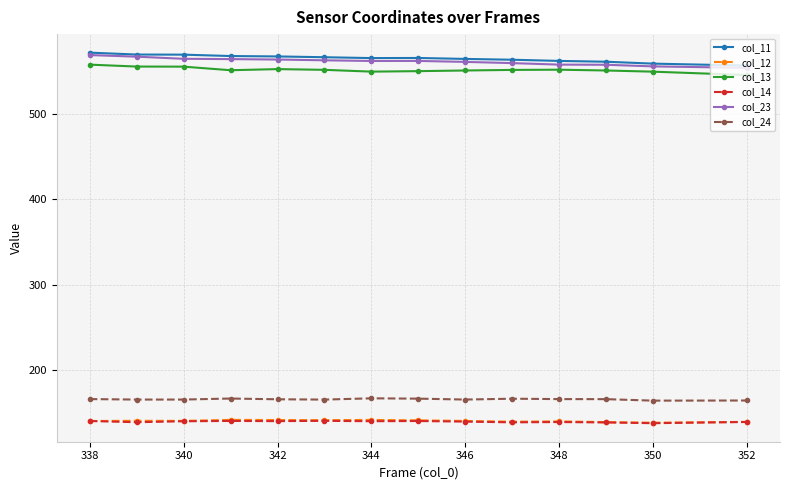

How many values in the col_13 series are below 551?

6